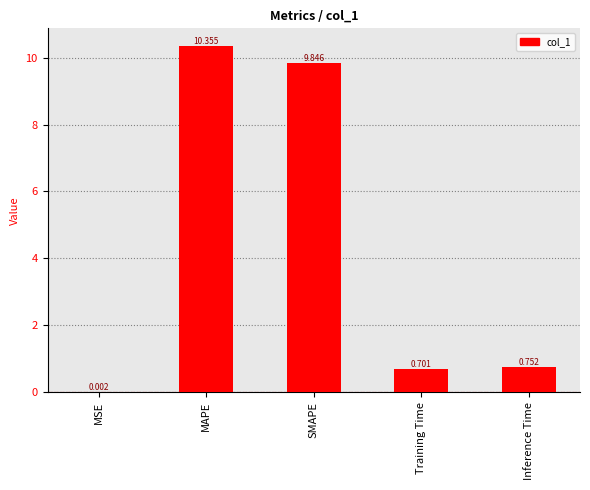

True or false: the data shows 0.4 at Inference Time.

False